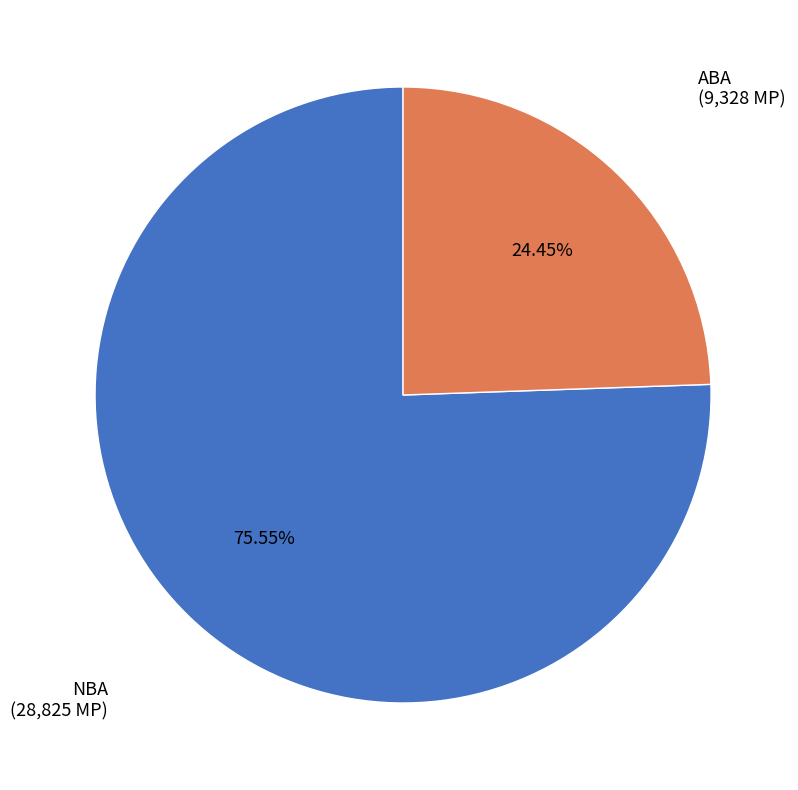

Is there a majority slice in this chart?

Yes